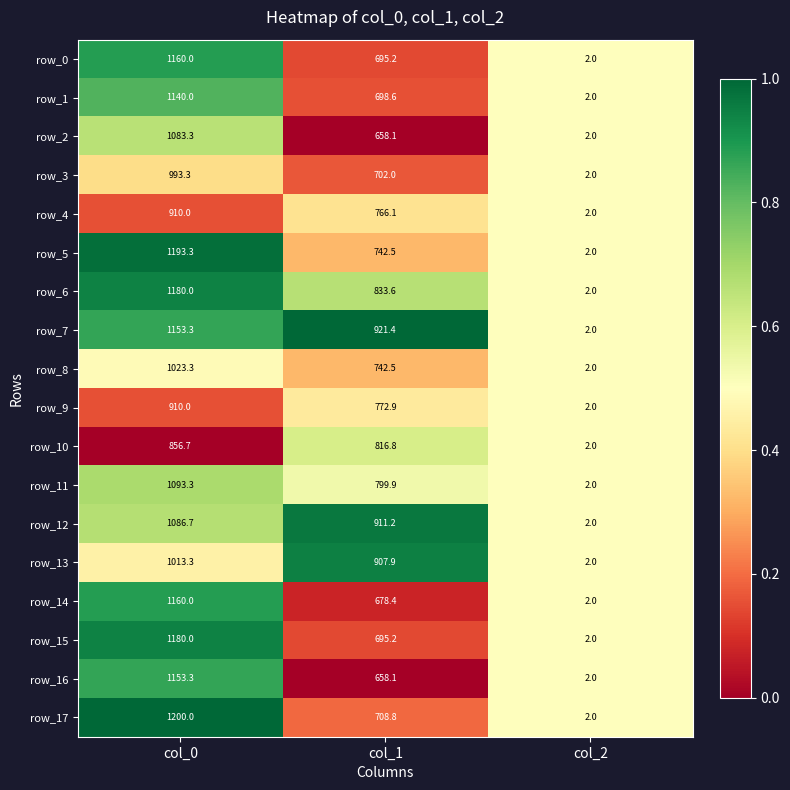

What value does the row_0 series have at col_1?

695.2